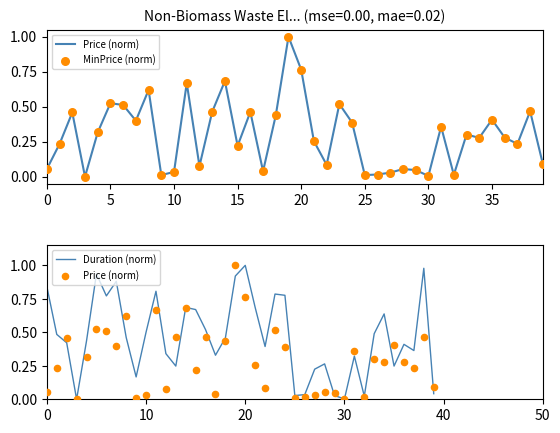

At how many categories does at least one series exceed 0?

39